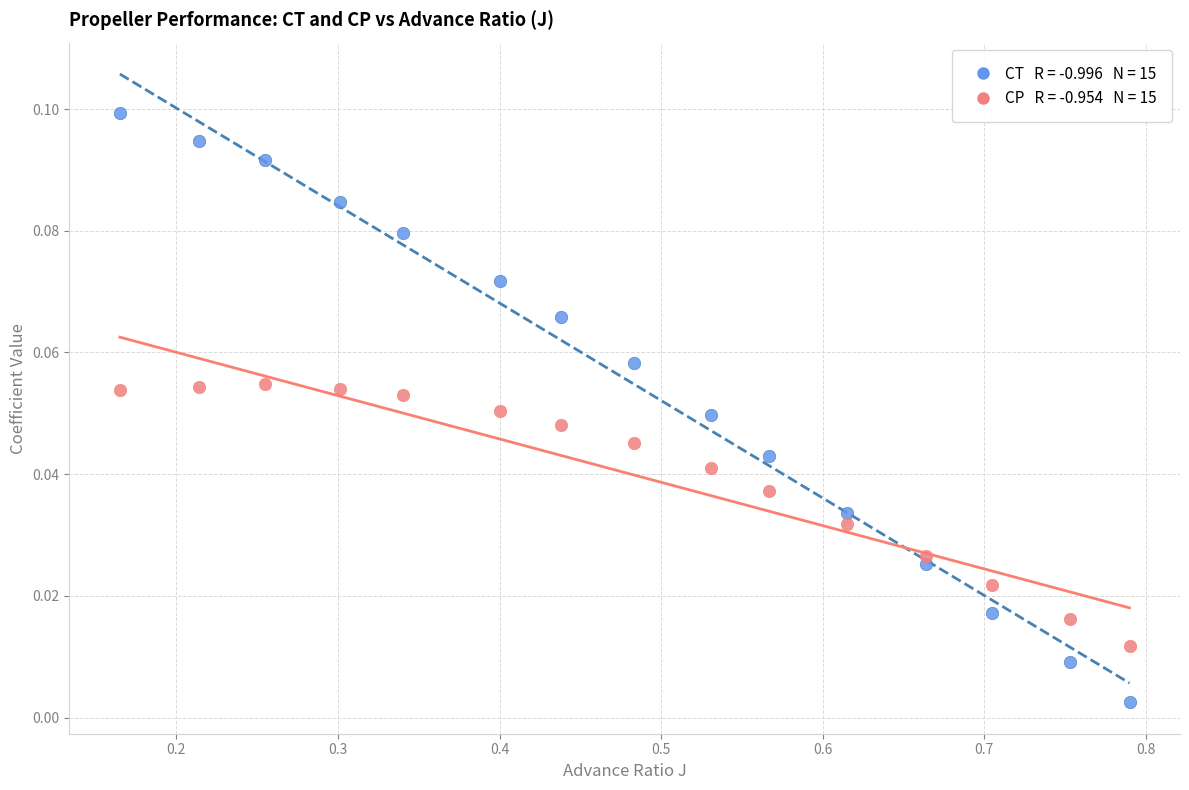

Across all data points, what is the range of X values (max minus min)?

0.6